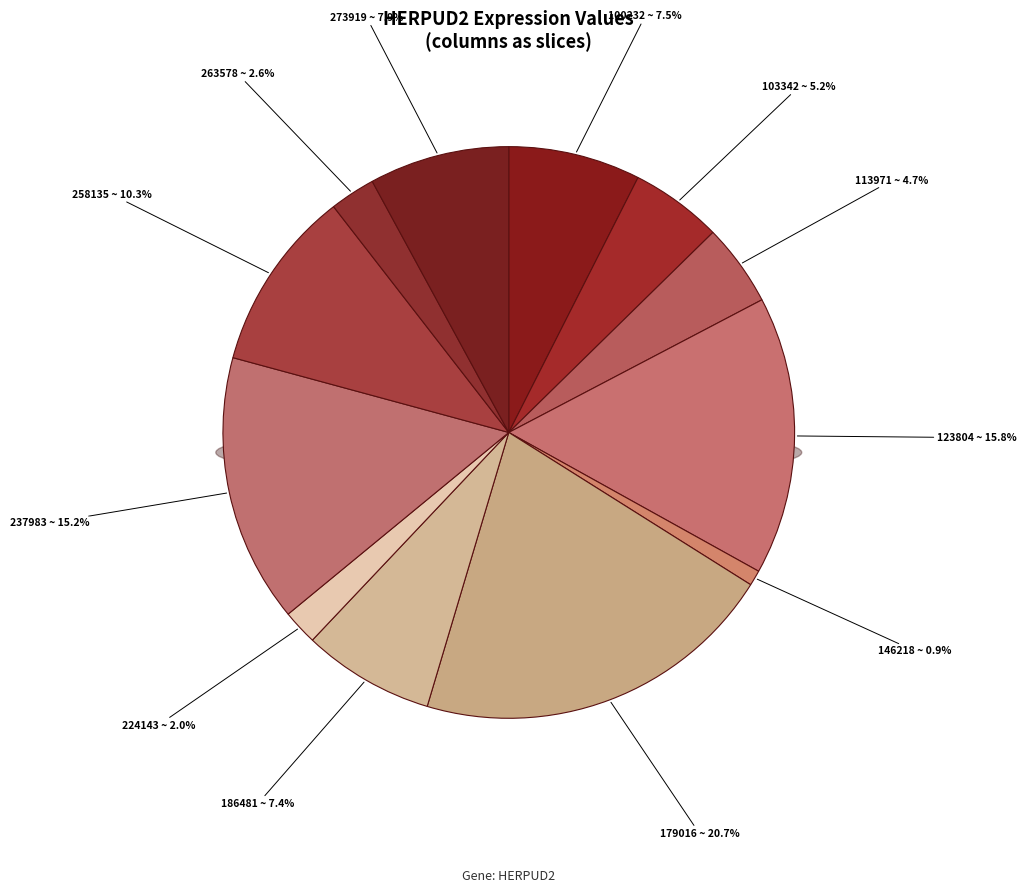

The 224143 slice represents 2% of the pie. True or false?

True